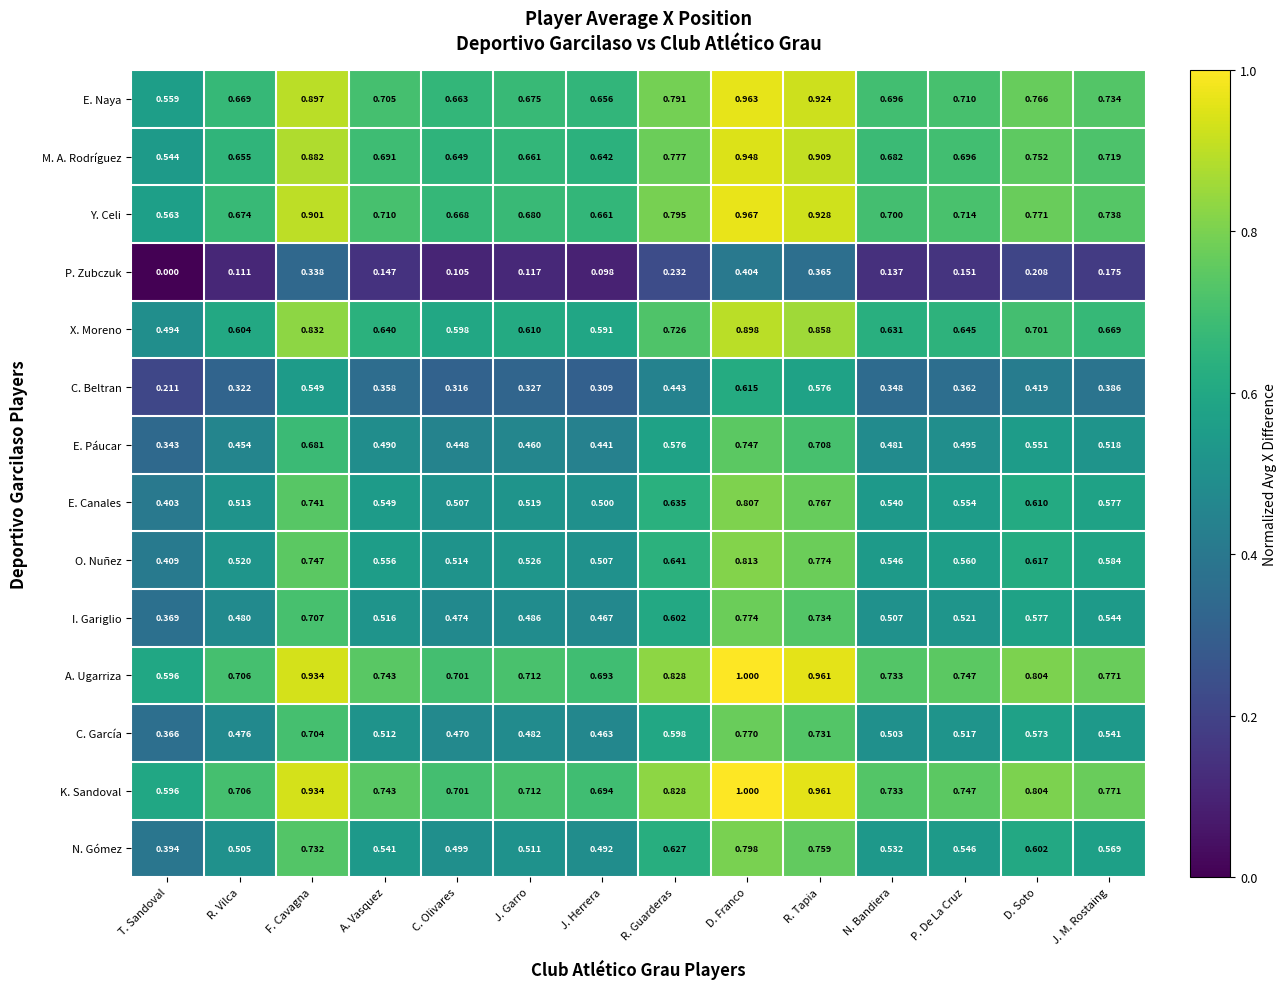

Which series has the largest range (max minus min)?

I. Gariglio